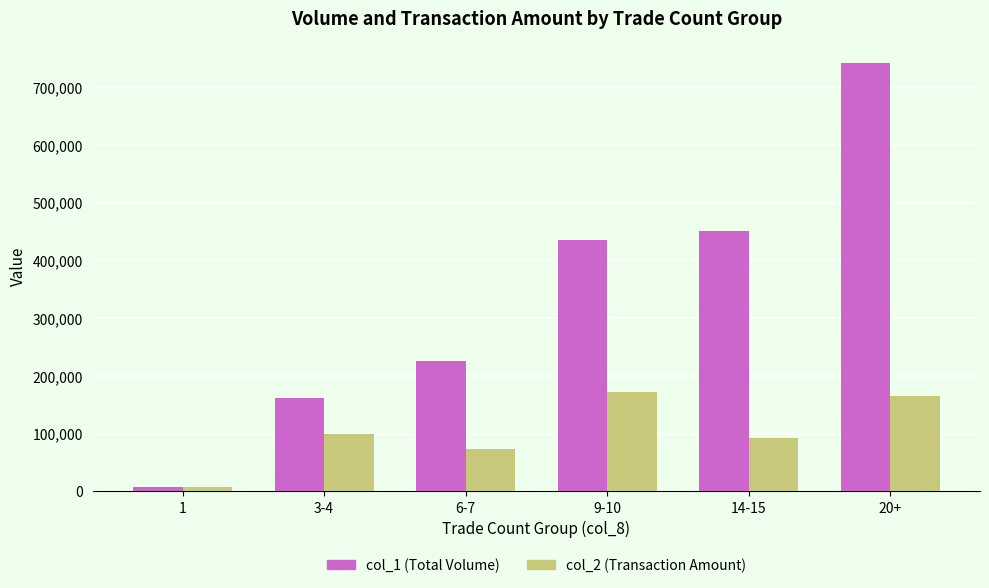

What value does the col_1 (Total Volume) series have at 3-4, to the nearest 10?

161500